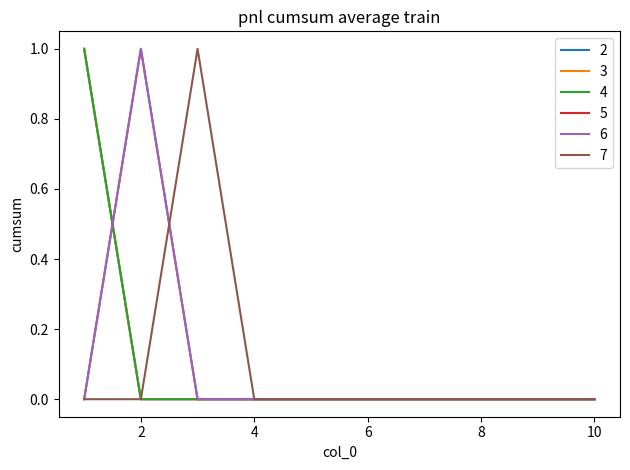

Does the chart have visible grid lines?

No